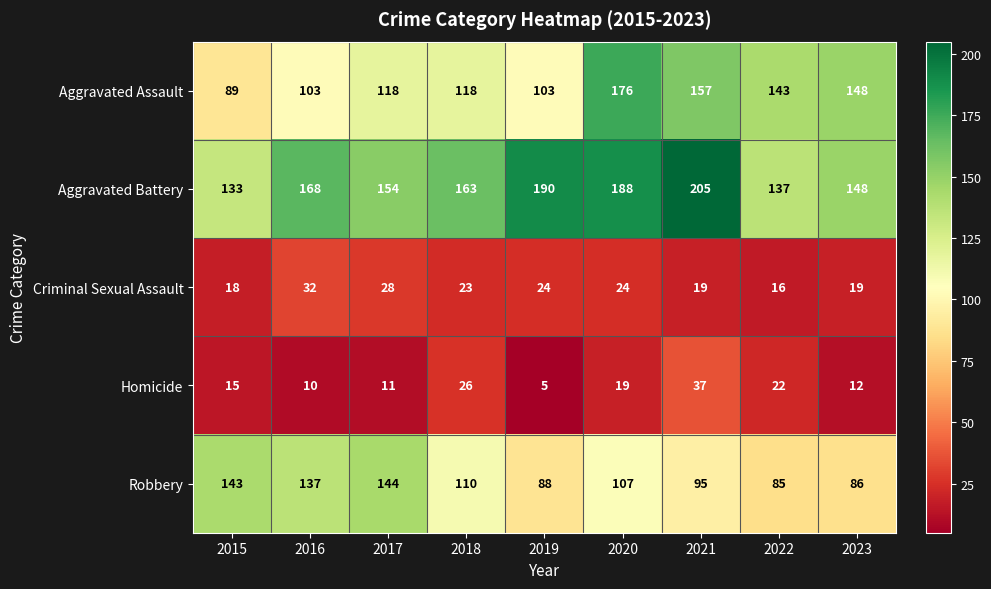

What is the greatest value displayed?

205